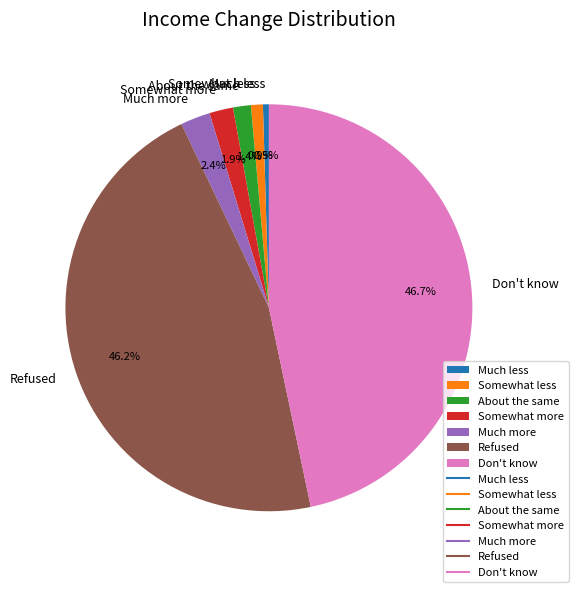

To the nearest percent, what portion does Somewhat less represent?

1%